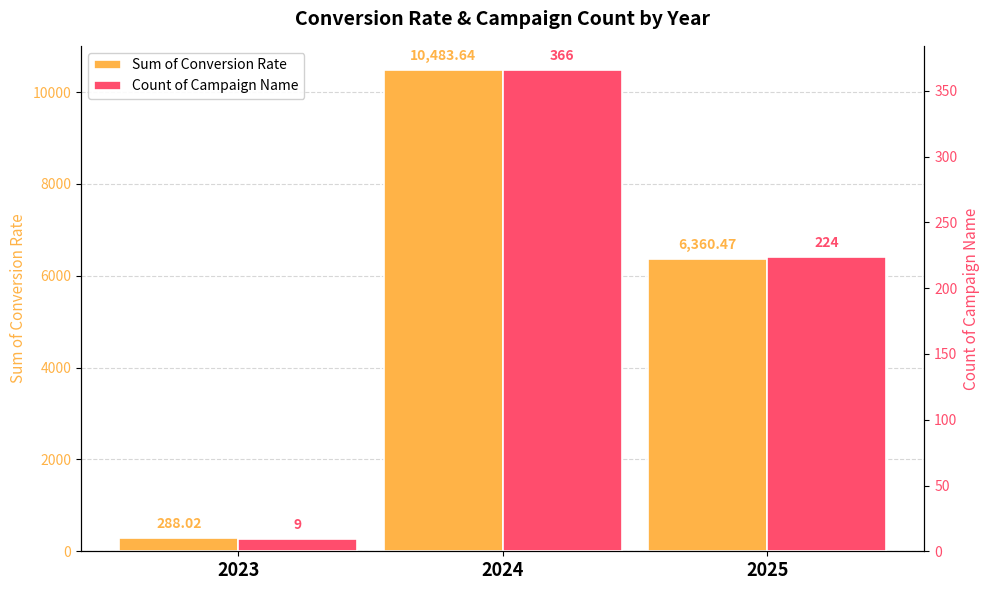

Rank the series by their average value, from highest to lowest.

Sum of Conversion Rate, Count of Campaign Name